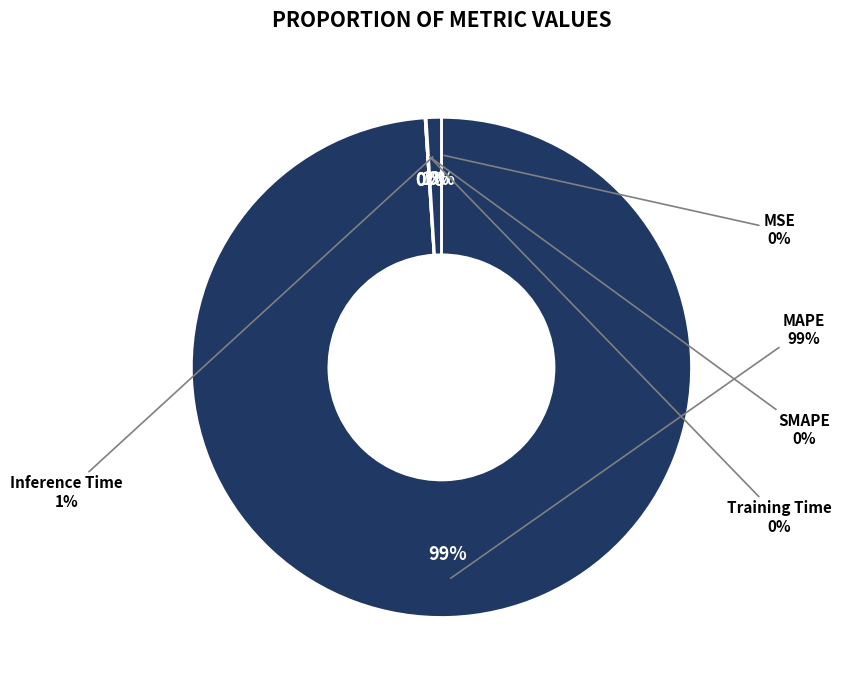

Which slice is the largest?

MAPE